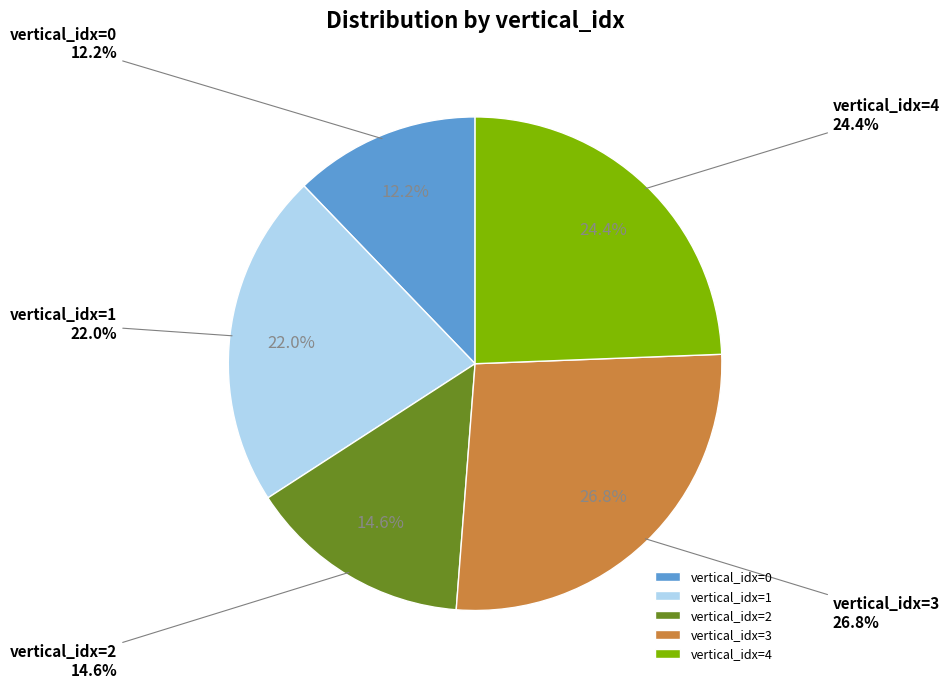

Is it true that 3 is 19% of the pie?

False